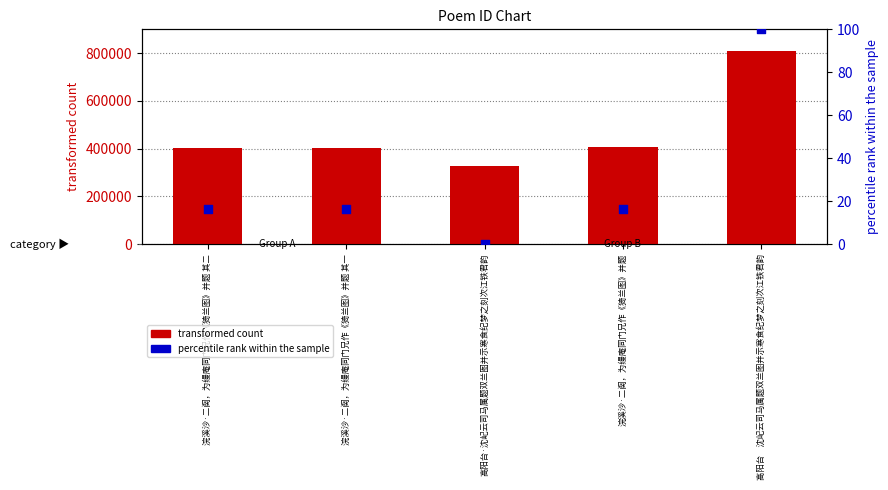

Is the value of percentile rank within the sample at 高阳台·沈屺云司马属题双兰图并示寒食纪梦之刻次江铁君韵 greater than the value of transformed count at 高阳台·沈屺云司马属题双兰图并示寒食纪梦之刻次江铁君韵?

No